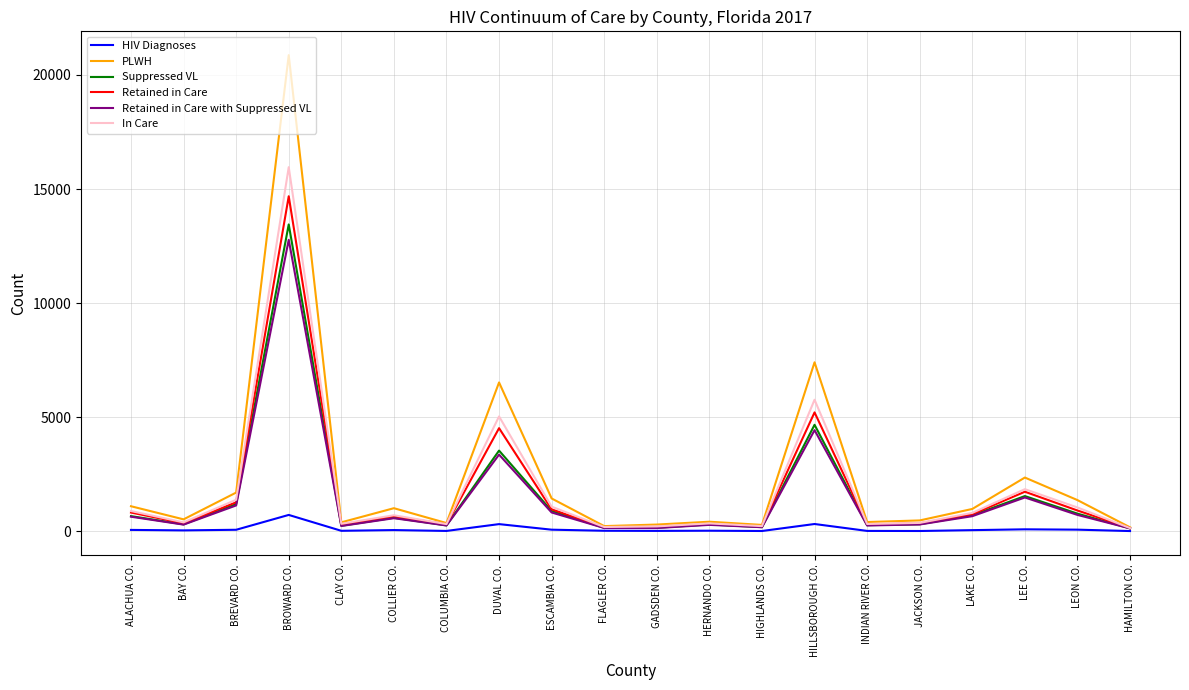

Which series has the largest range (max minus min)?

PLWH